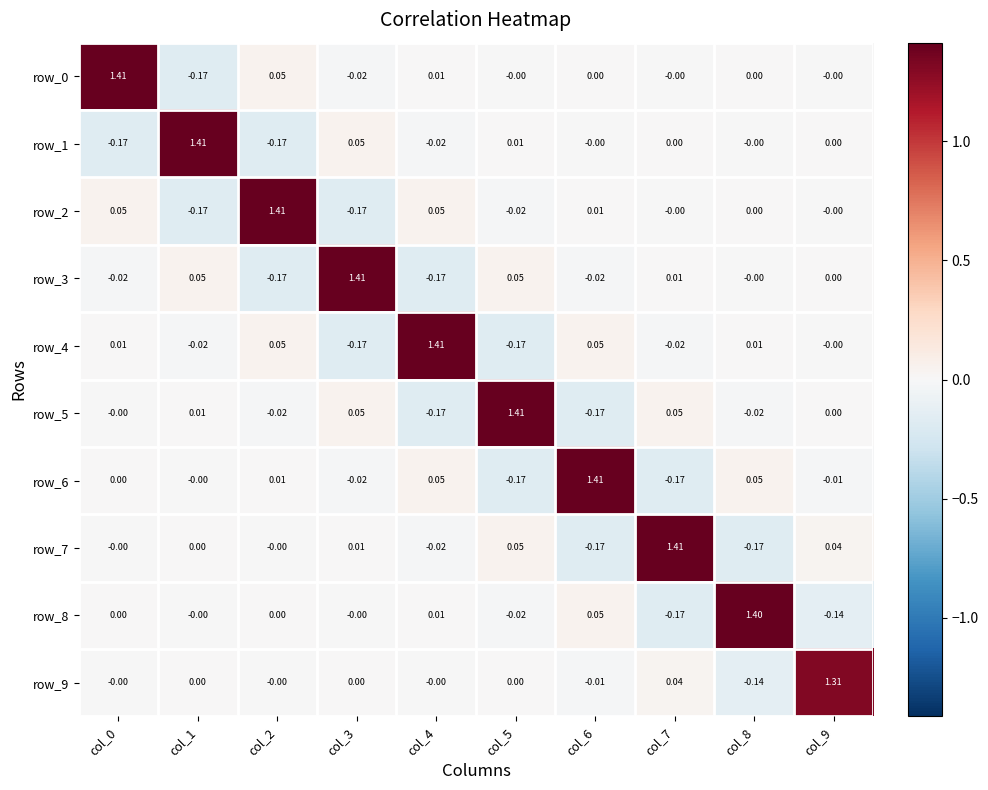

How many data points does each series have?

10